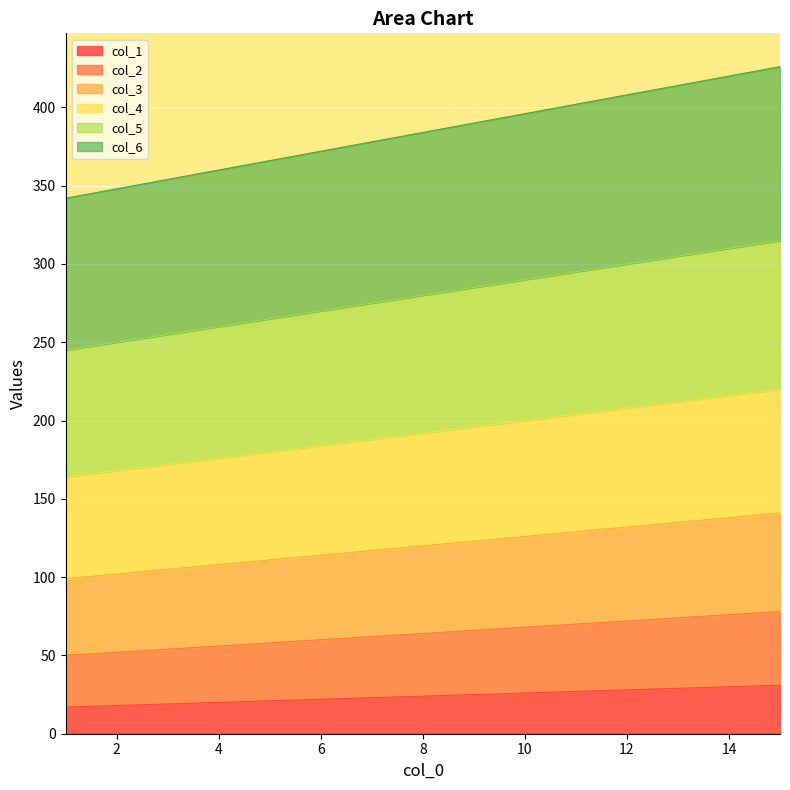

Count the number of categories in the chart.

15